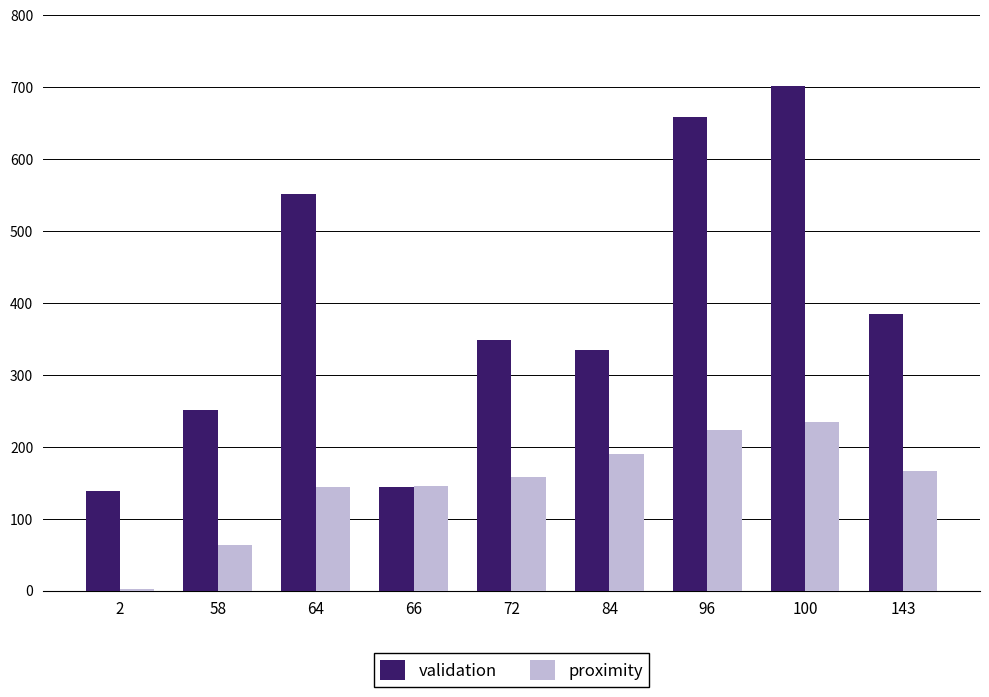

Which category has the highest value in the validation series?

100